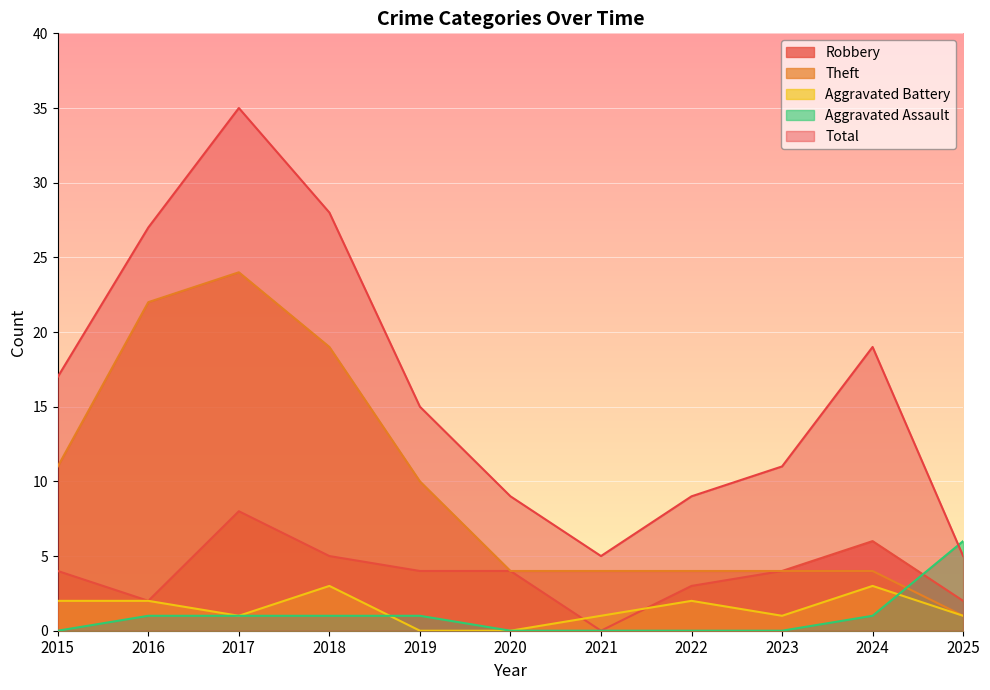

What is the value of the Total point at the 11th from the left?

5